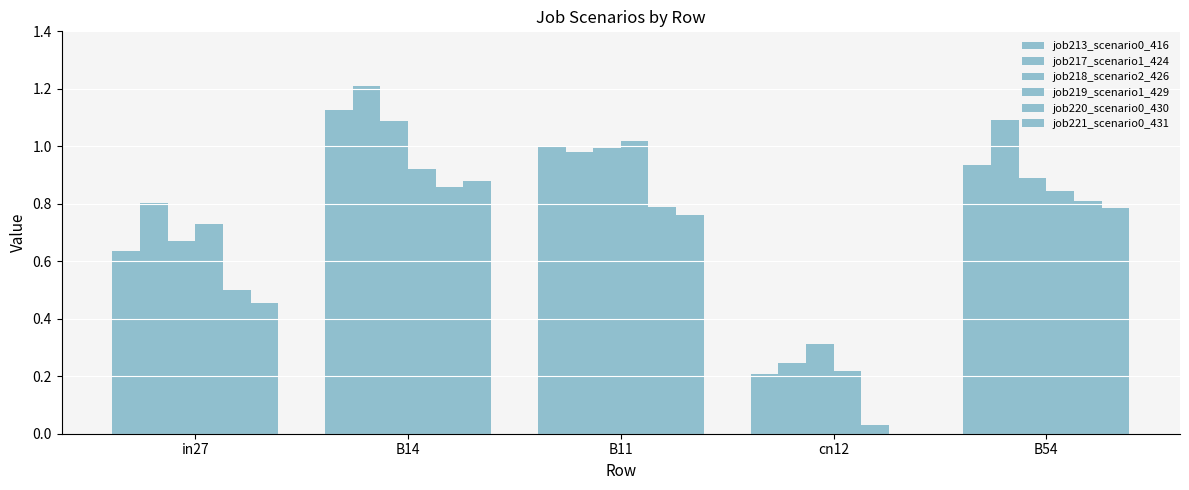

How many series are shown in this chart?

6